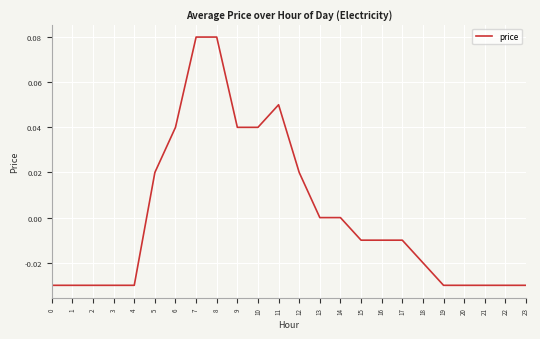

Between 21 and 8, which is larger?

8